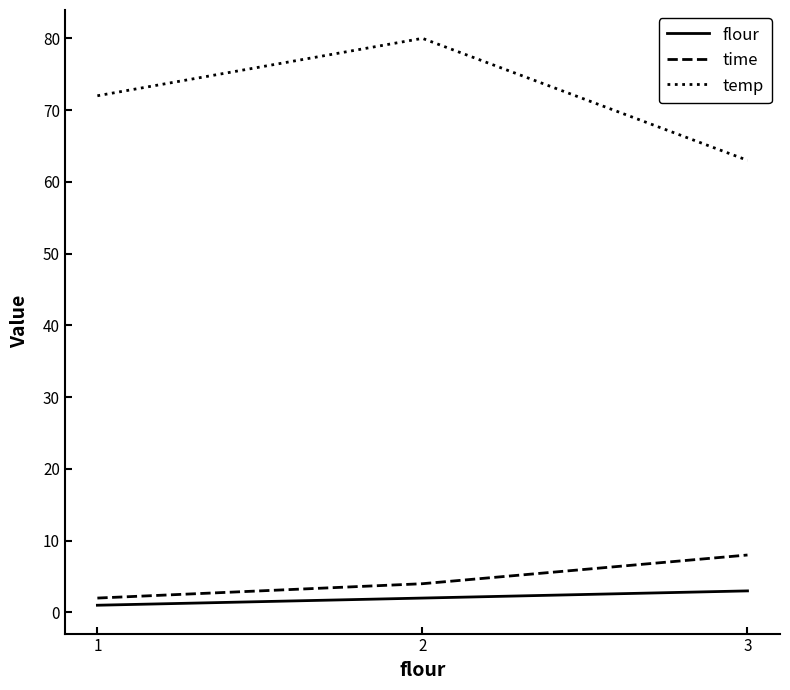

Is it true that flour equals 2 at 2?

True